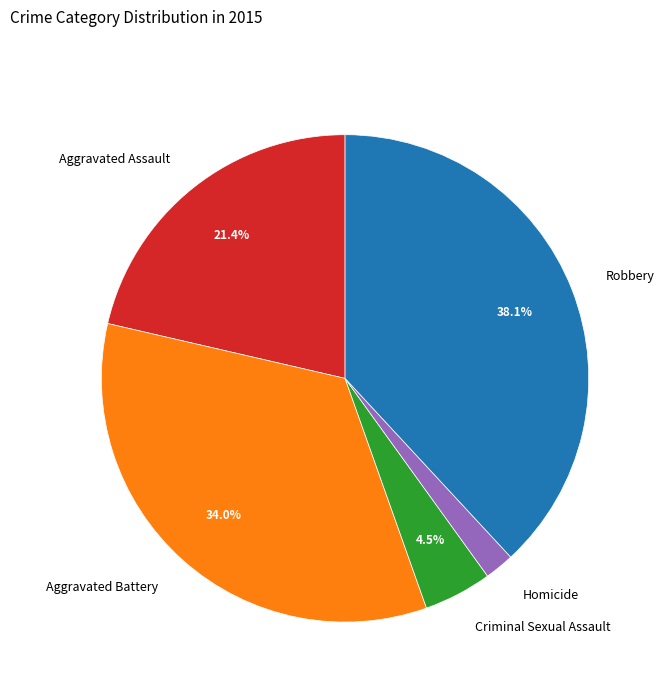

To the nearest percent, what is the difference between the Aggravated Assault and Robbery slice percentages?

17%